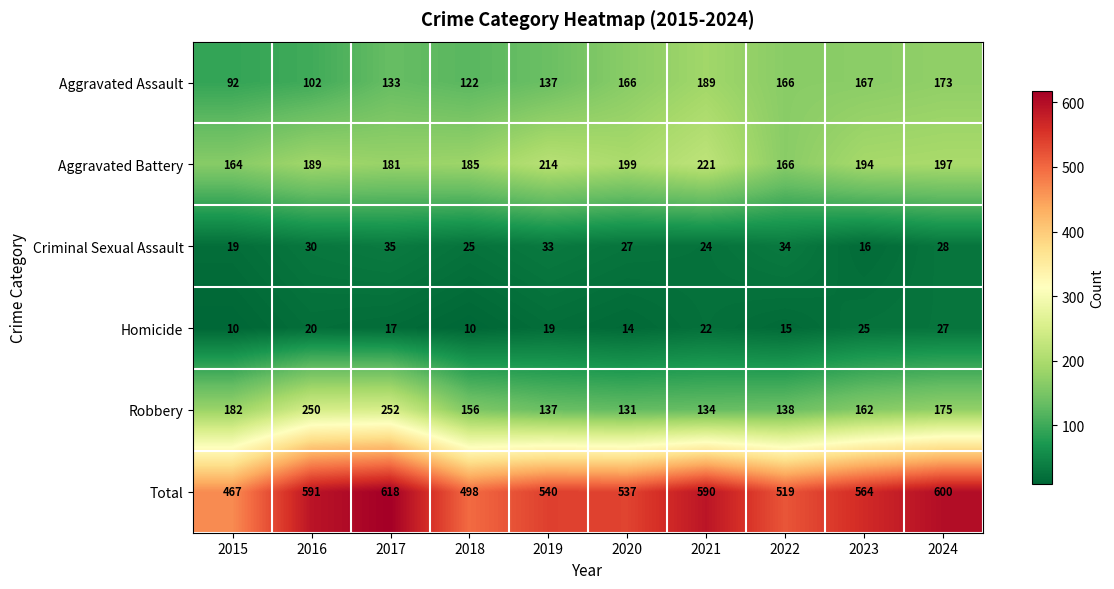

Which series changed the most between 2020 and 2023?

Robbery